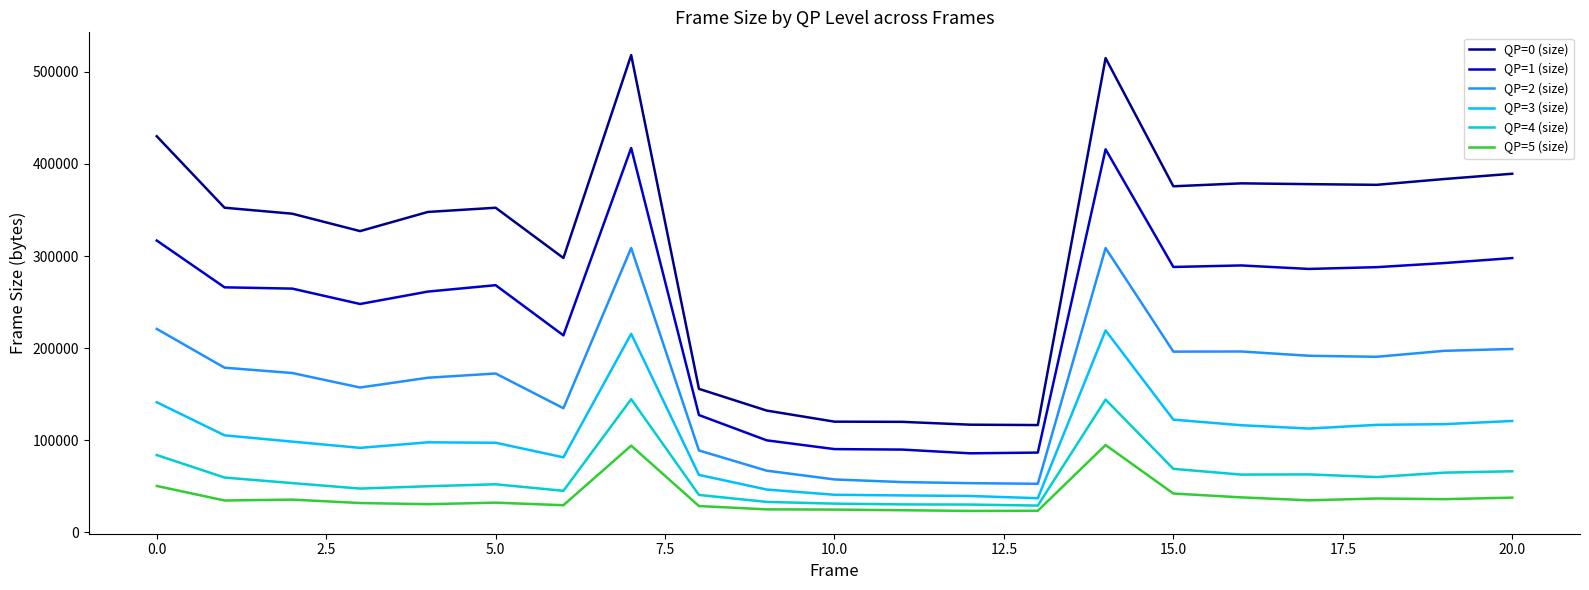

Which series has the largest total across all categories?

QP=0 (size)